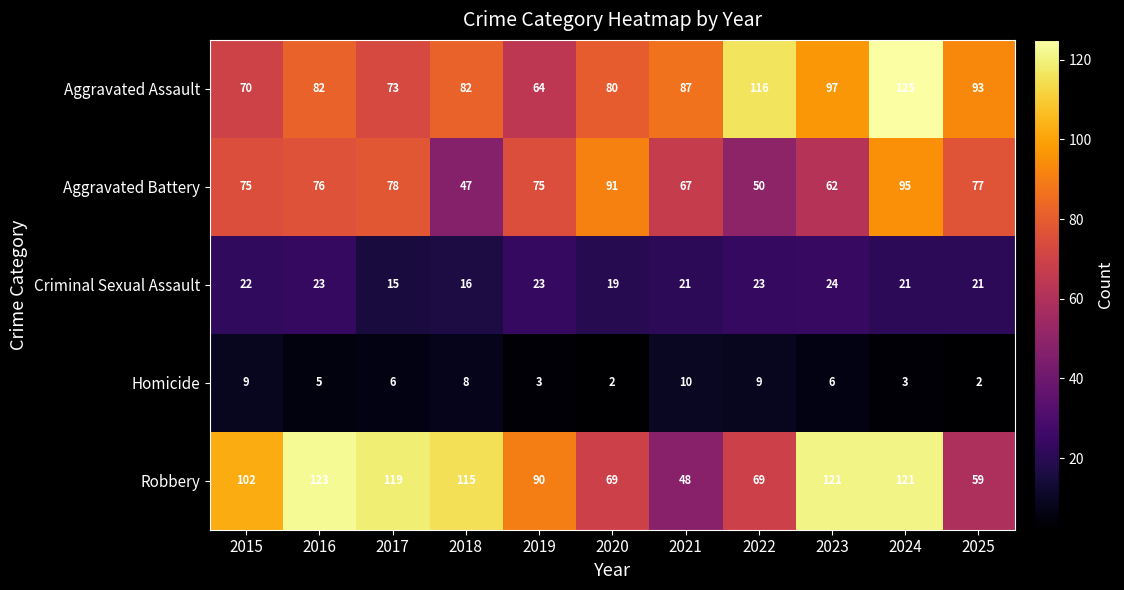

What is the approximate value of Homicide at 2019?

3